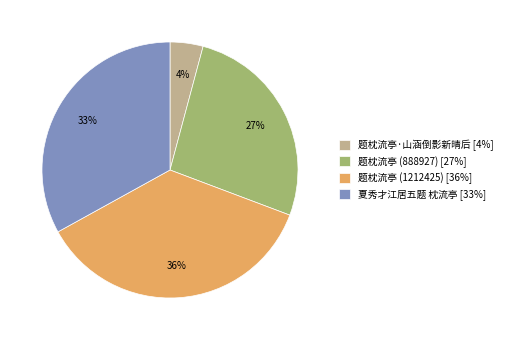

To the nearest percent, what percentage of the pie is 题枕流亭 (888927)?

27%